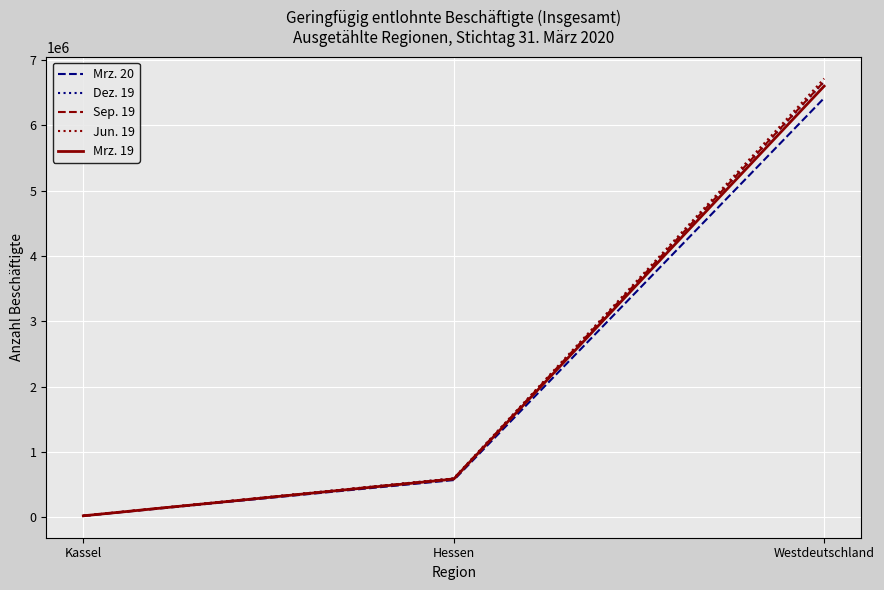

Reading right to left, extract all data points from this chart.

Mrz. 20: 6415440	570925	23715
Dez. 19: 6666510	596609	24982
Sep. 19: 6669878	594160	24575
Jun. 19: 6713473	596222	24914
Mrz. 19: 6597783	586448	24589